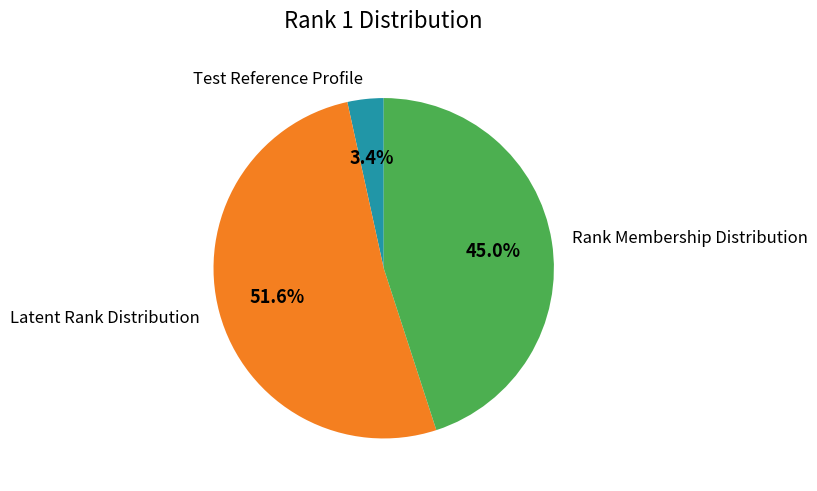

What is the ratio of the value at Rank Membership Distribution to the value at Latent Rank Distribution?

0.9